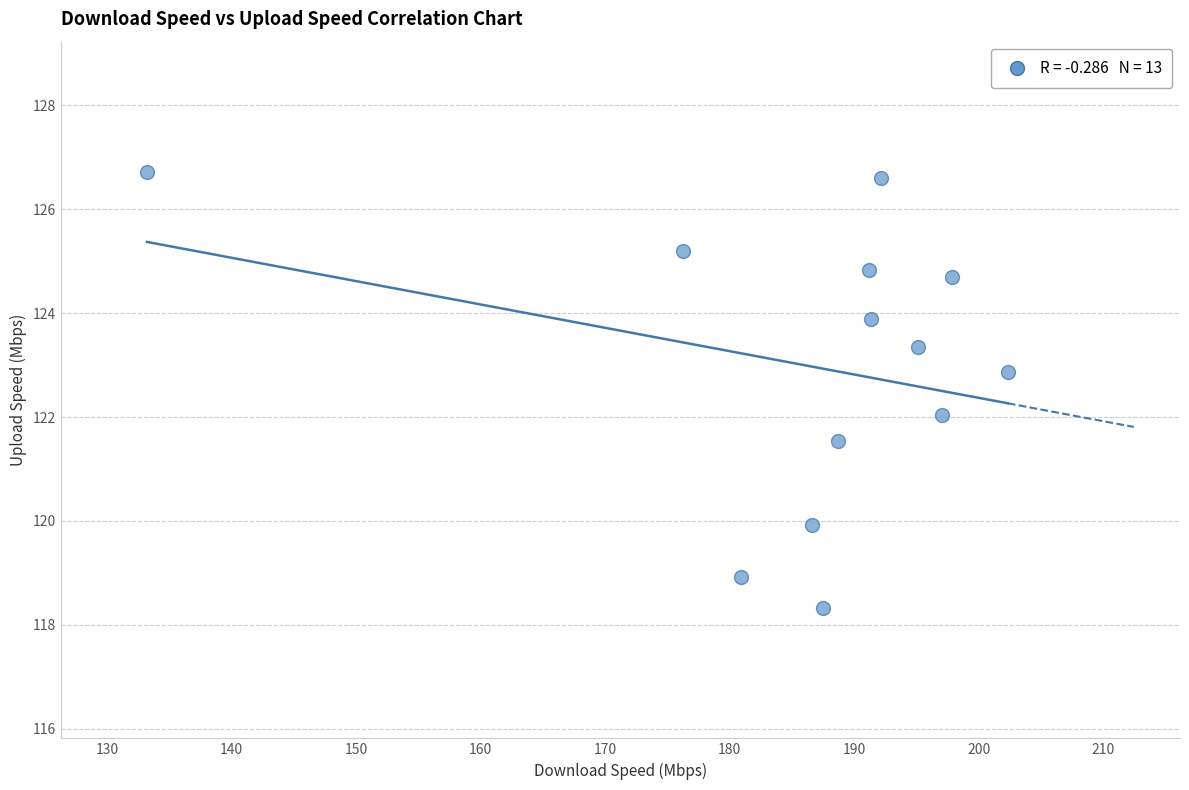

What is the range of Y values (max minus min)?

8.4